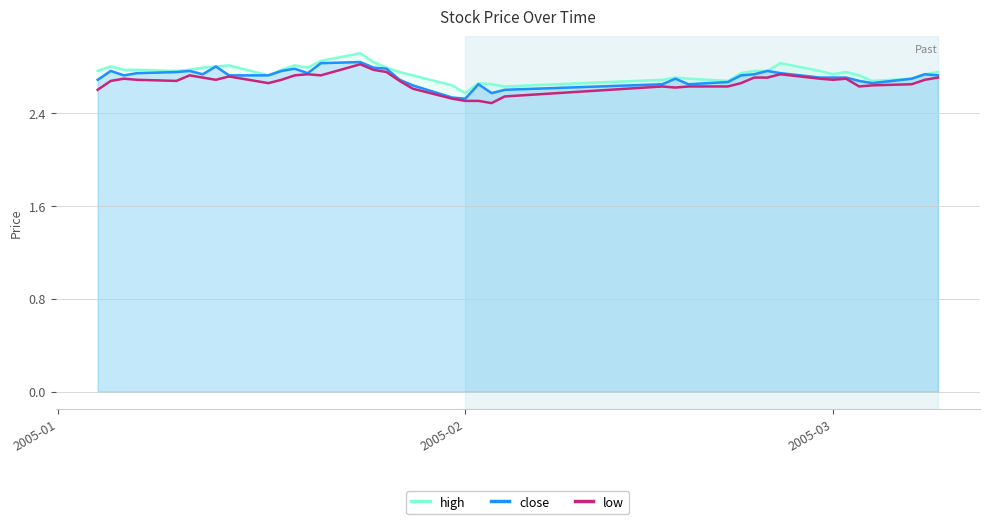

What is the total value across all series at 2005-02?

7.6